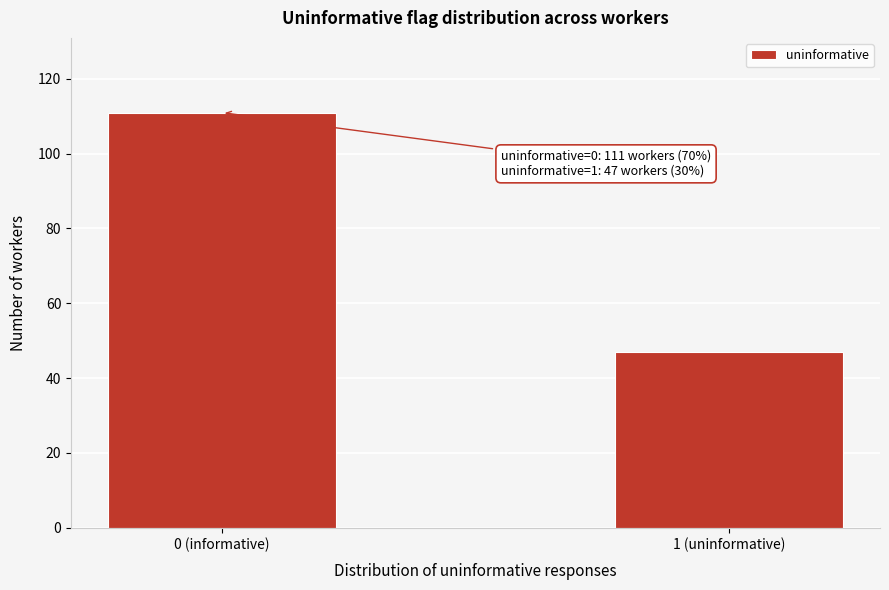

Reading left to right, what are all the values shown in this chart?

111	47